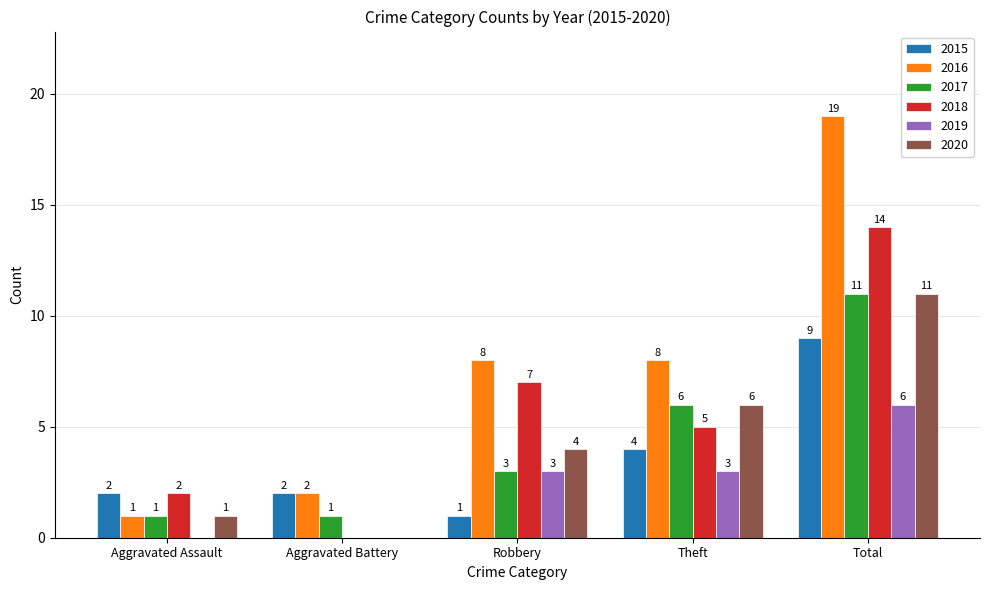

Is the value of 2017 at Aggravated Assault greater than the value of 2020 at Aggravated Battery?

Yes